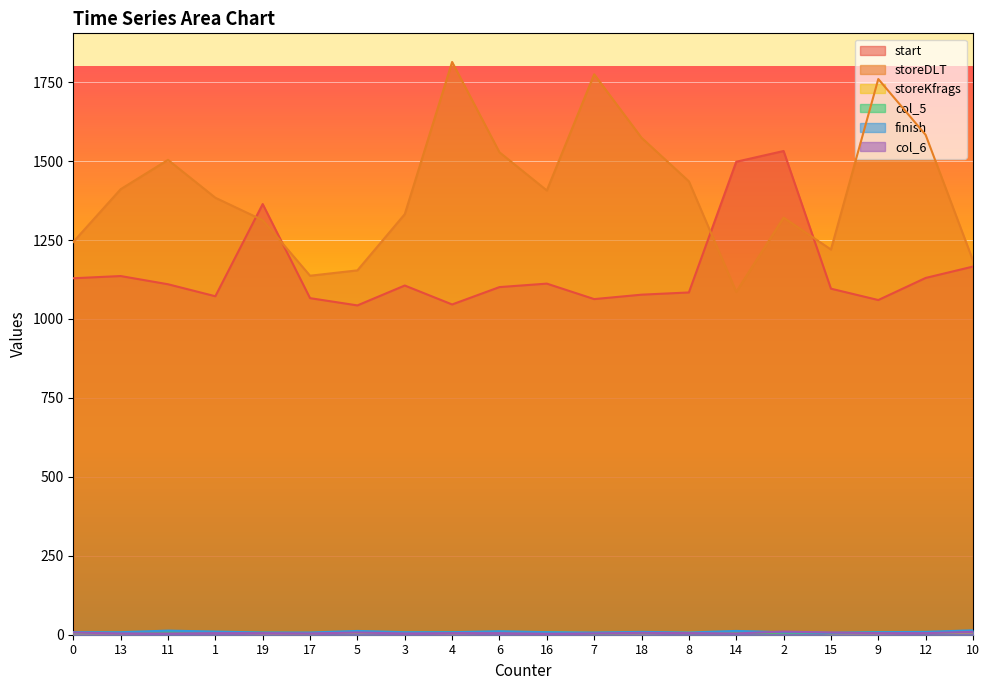

Reading left to right, transcribe all the data shown in this chart.

start: 0=1129	13=1136	11=1110	1=1072	19=1364	17=1066	5=1043	3=1106	4=1046	6=1101	16=1112	7=1063	18=1077	8=1084	14=1498	2=1532	15=1096	9=1060	12=1130	10=1166
storeDLT: 0=1244	13=1411	11=1504	1=1384	19=1313	17=1137	5=1154	3=1332	4=1814	6=1528	16=1407	7=1775	18=1574	8=1436	14=1086	2=1321	15=1220	9=1760	12=1583	10=1185
storeKfrags: 0=5	13=5	11=6	1=6	19=5	17=5	5=7	3=6	4=5	6=6	16=8	7=5	18=5	8=6	14=7	2=8	15=5	9=5	12=6	10=8
col_5: 0=7	13=5	11=8	1=7	19=6	17=5	5=8	3=6	4=8	6=9	16=8	7=4	18=6	8=5	14=5	2=7	15=5	9=8	12=5	10=10
finish: 0=8	13=8	11=13	1=10	19=7	17=7	5=12	3=8	4=8	6=11	16=8	7=7	18=9	8=7	14=12	2=8	15=6	9=8	12=9	10=14
col_6: 0=7	13=4	11=4	1=5	19=5	17=4	5=7	3=4	4=5	6=5	16=3	7=4	18=6	8=5	14=4	2=10	15=7	9=5	12=5	10=9